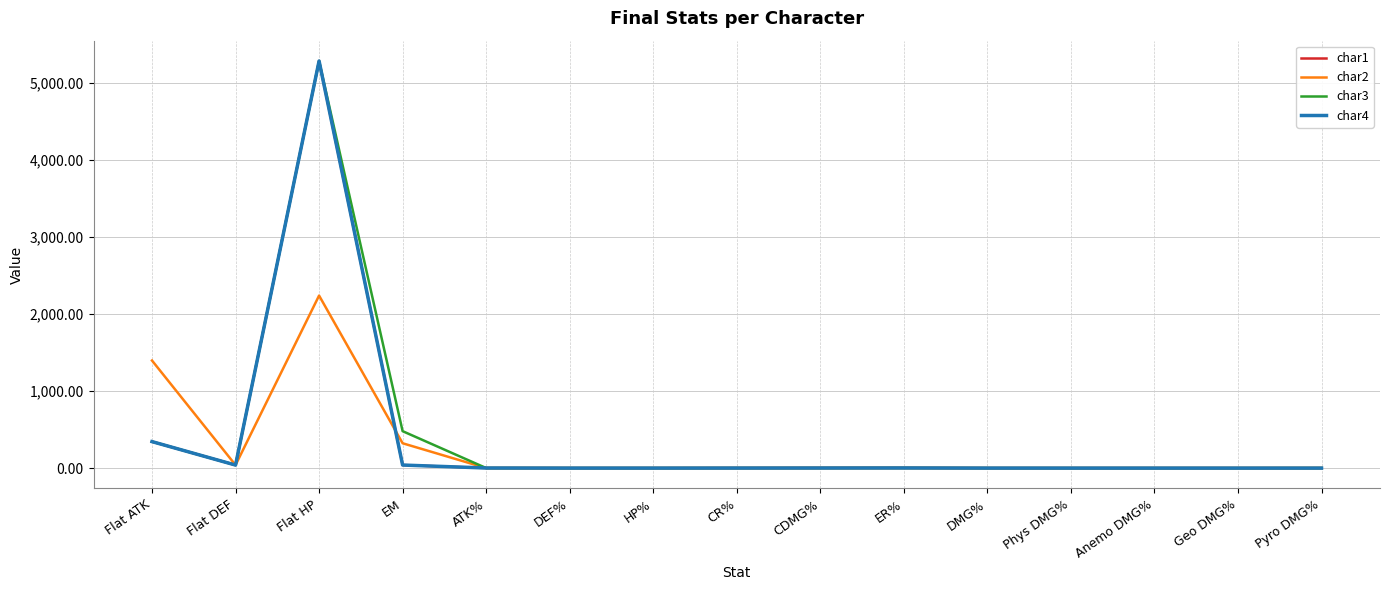

The value of char3 at DEF% is 0.1. True or false?

True